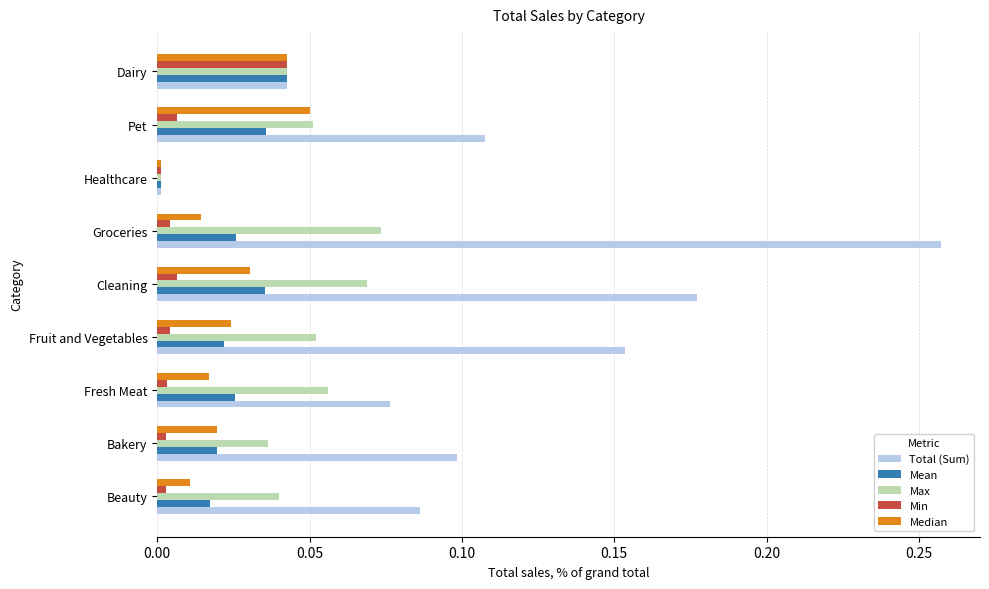

The value of Max at Bakery is 0.1. True or false?

False